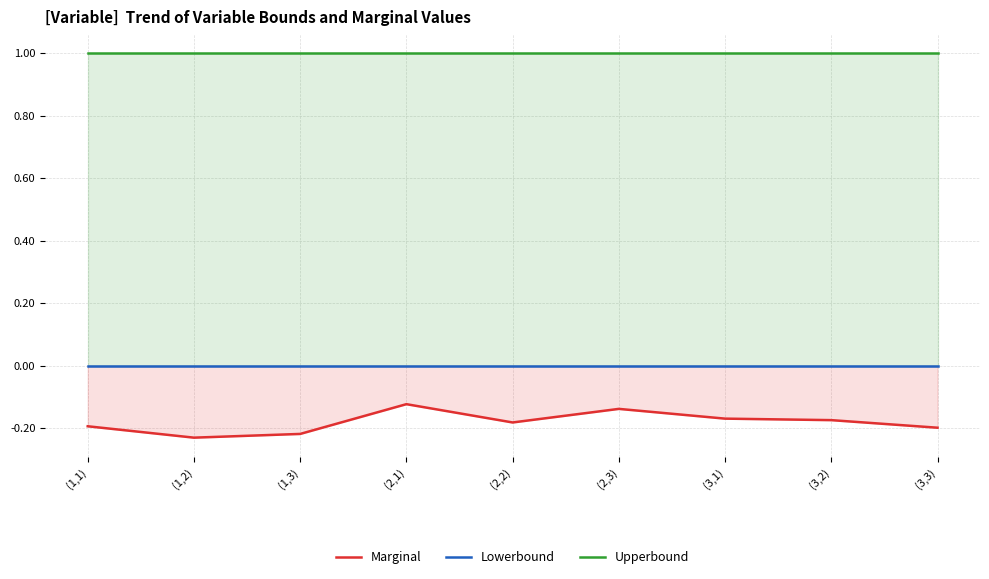

What is the sum of all Marginal values?

-1.6